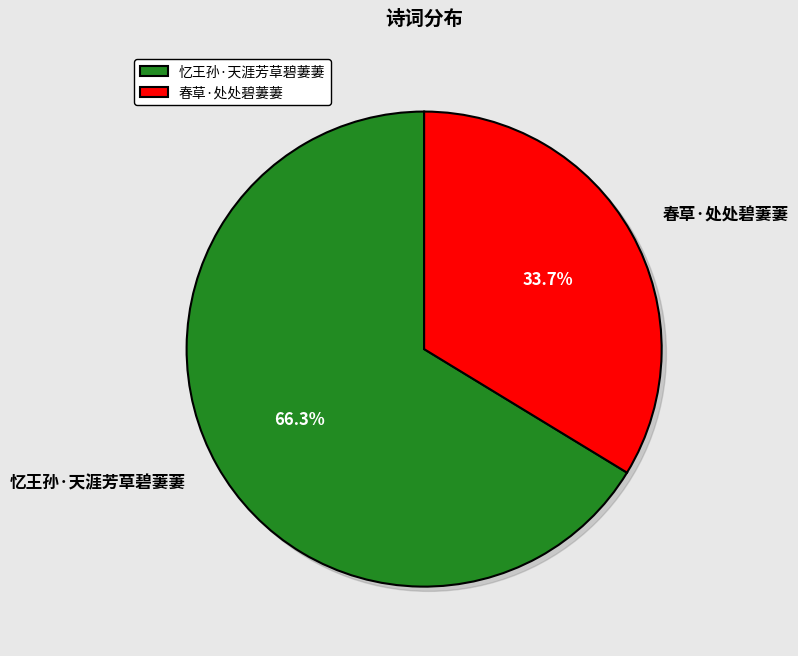

What portion of the pie excludes 春草·处处碧萋萋?

66.3%